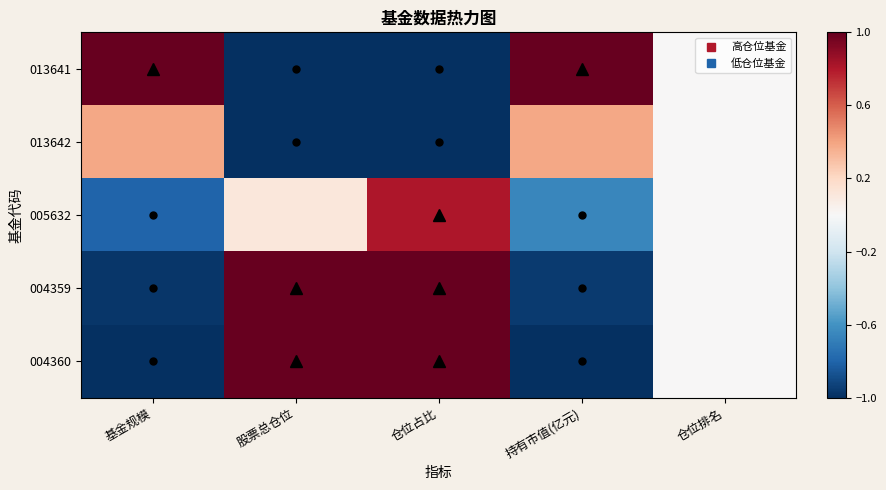

What is the total value across all series at 股票总仓位?

0.1